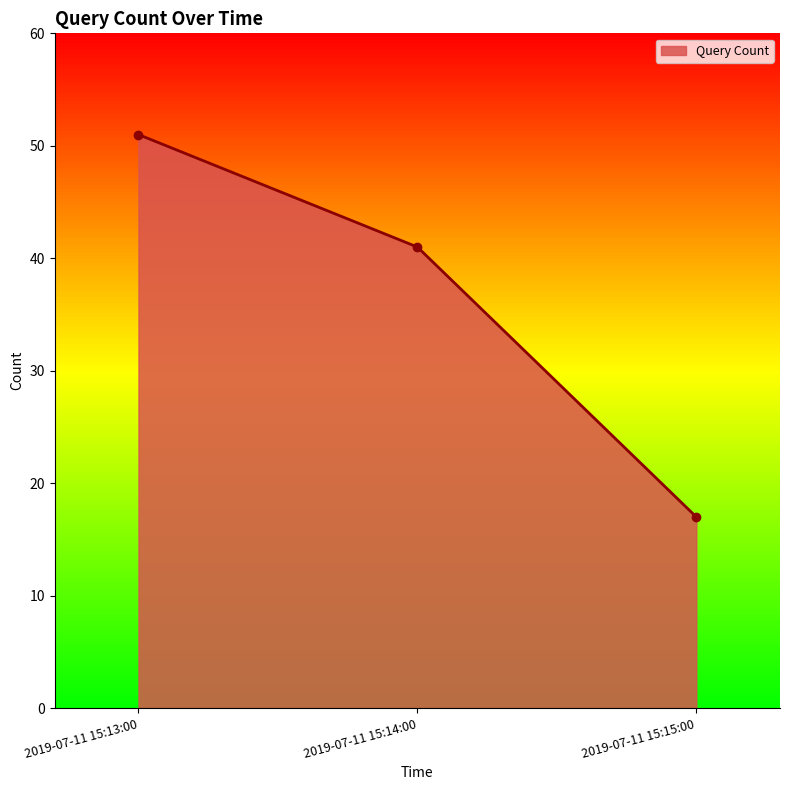

The chart shows a value of 22 at 2019-07-11 15:13:00. True or false?

False